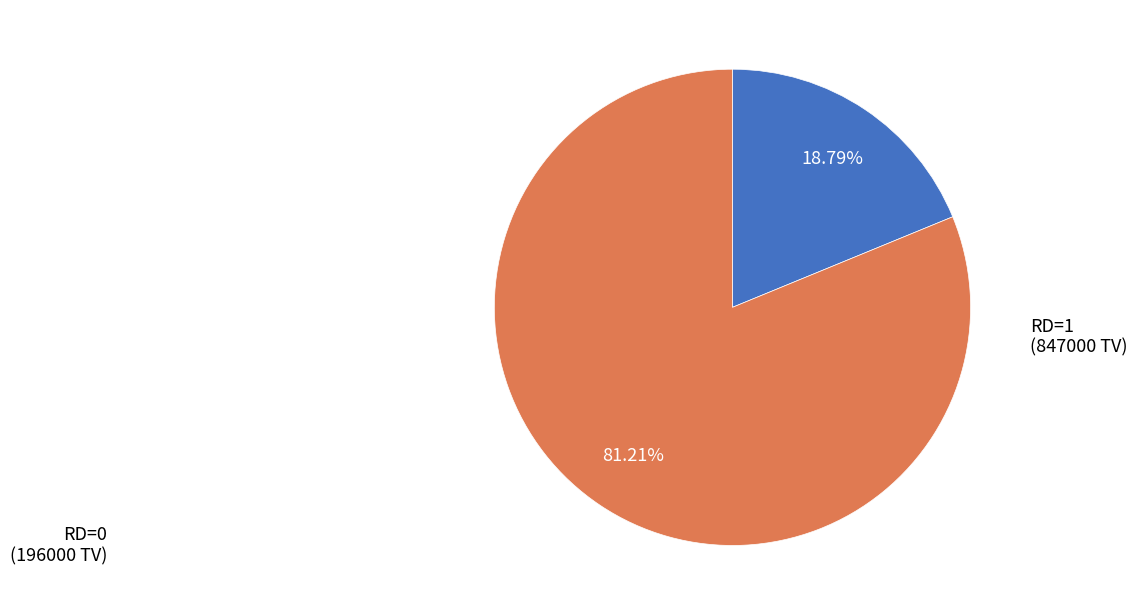

Does any single category account for the majority?

Yes